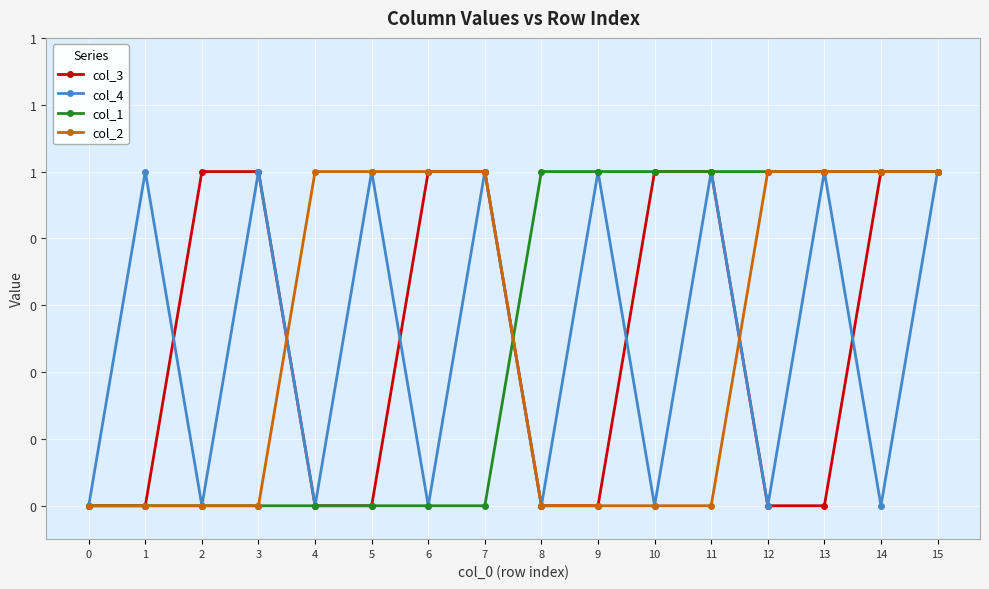

What are all the series names shown in the legend?

col_3, col_4, col_1, col_2